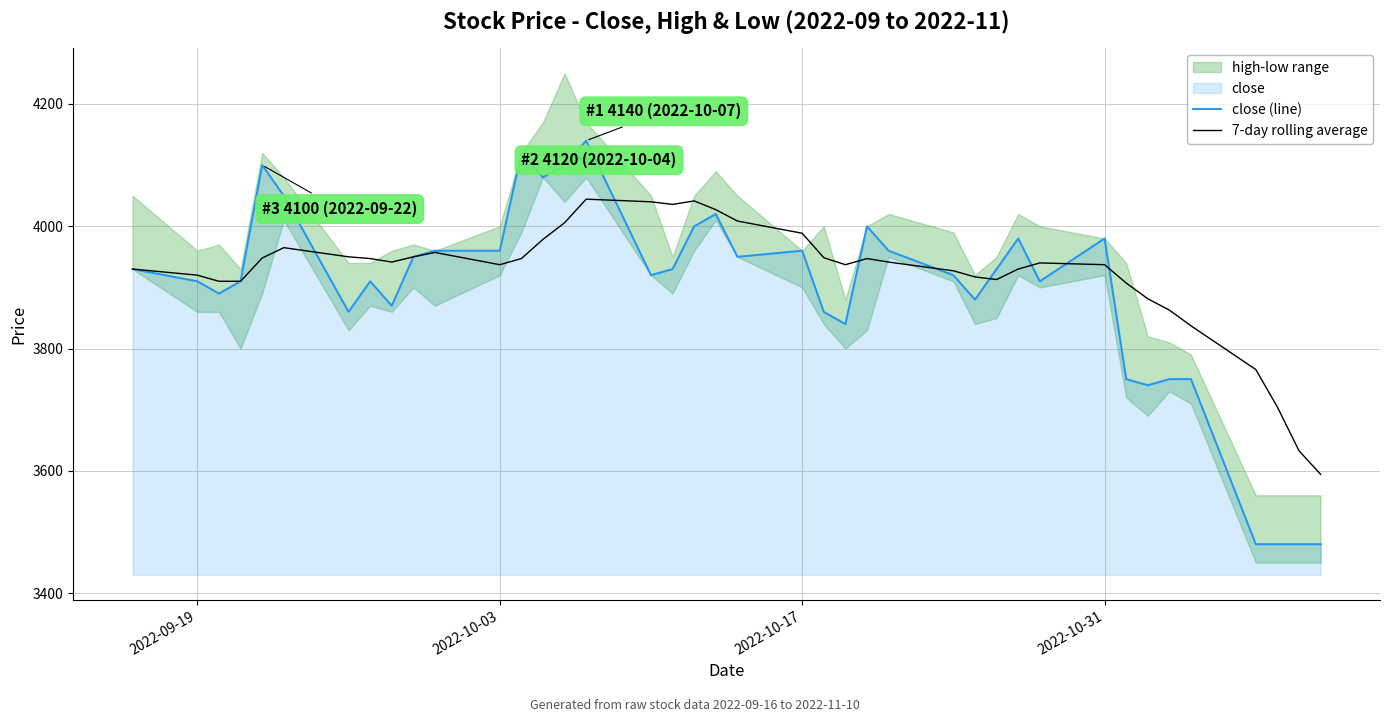

What is the minimum value for close (line)?

3480.0